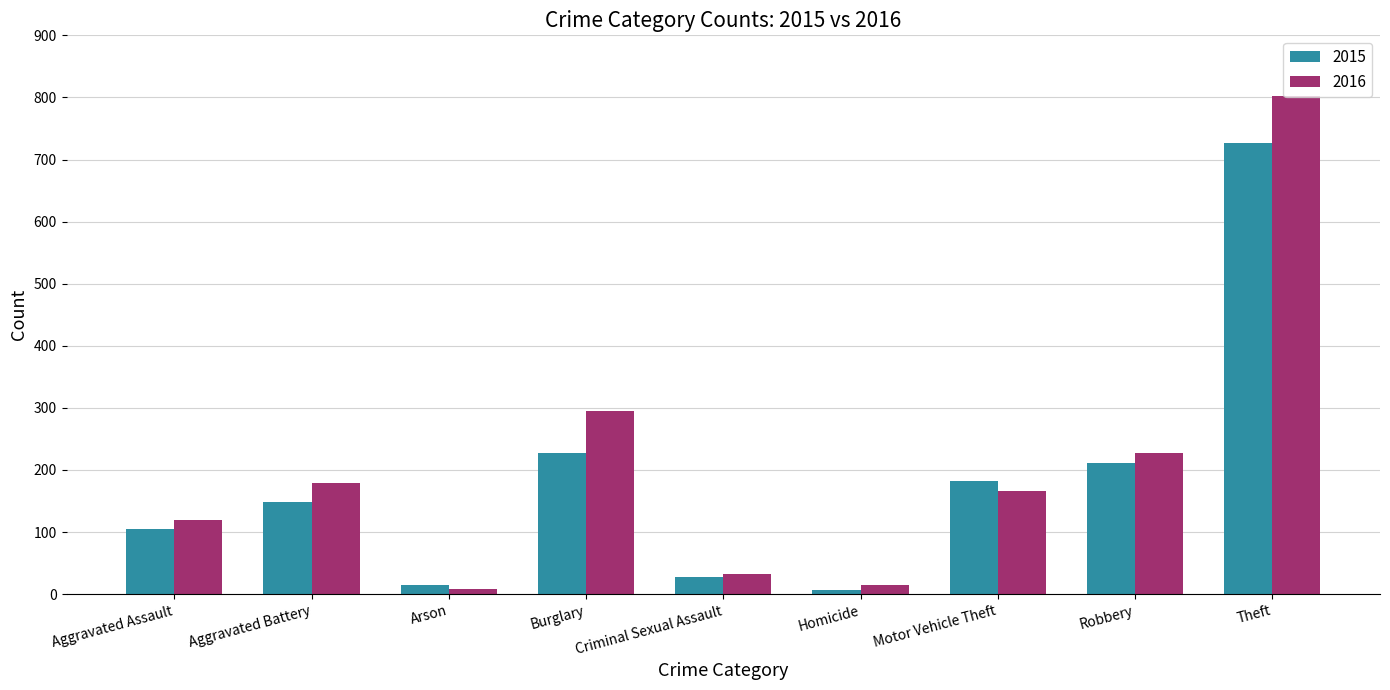

What position from the left is Burglary?

4